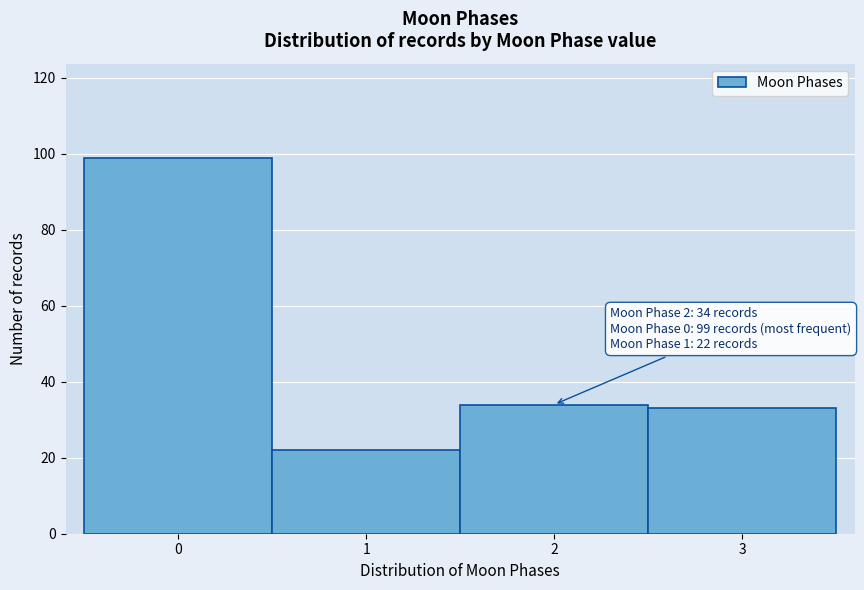

Reading left to right, what are all the values shown in this chart?

99	22	34	33